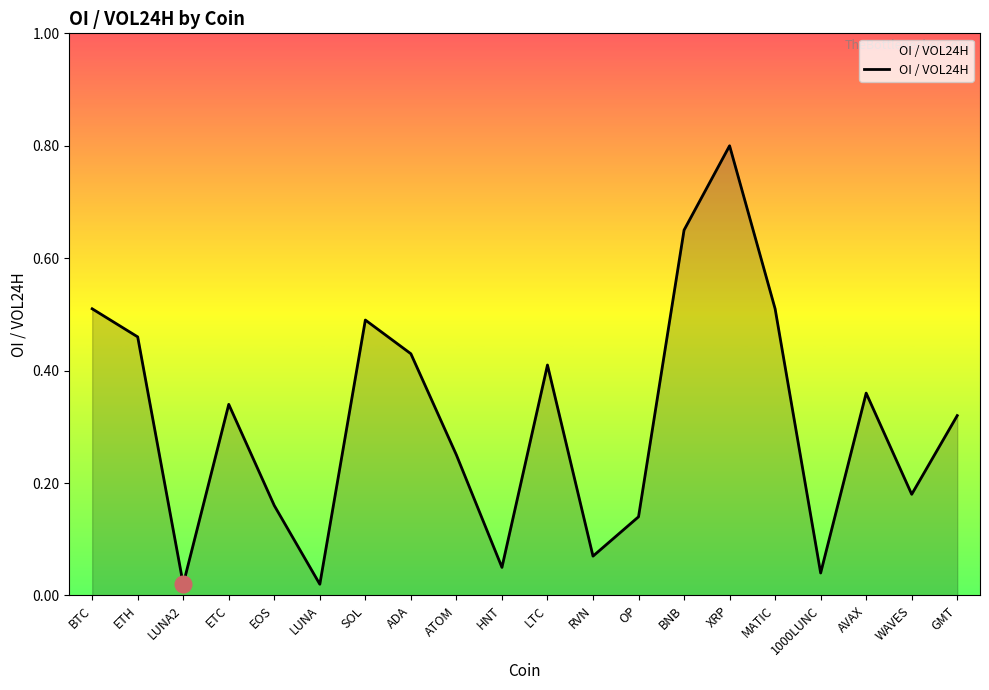

How many interior local peaks (higher than both neighbors) does the data have?

5